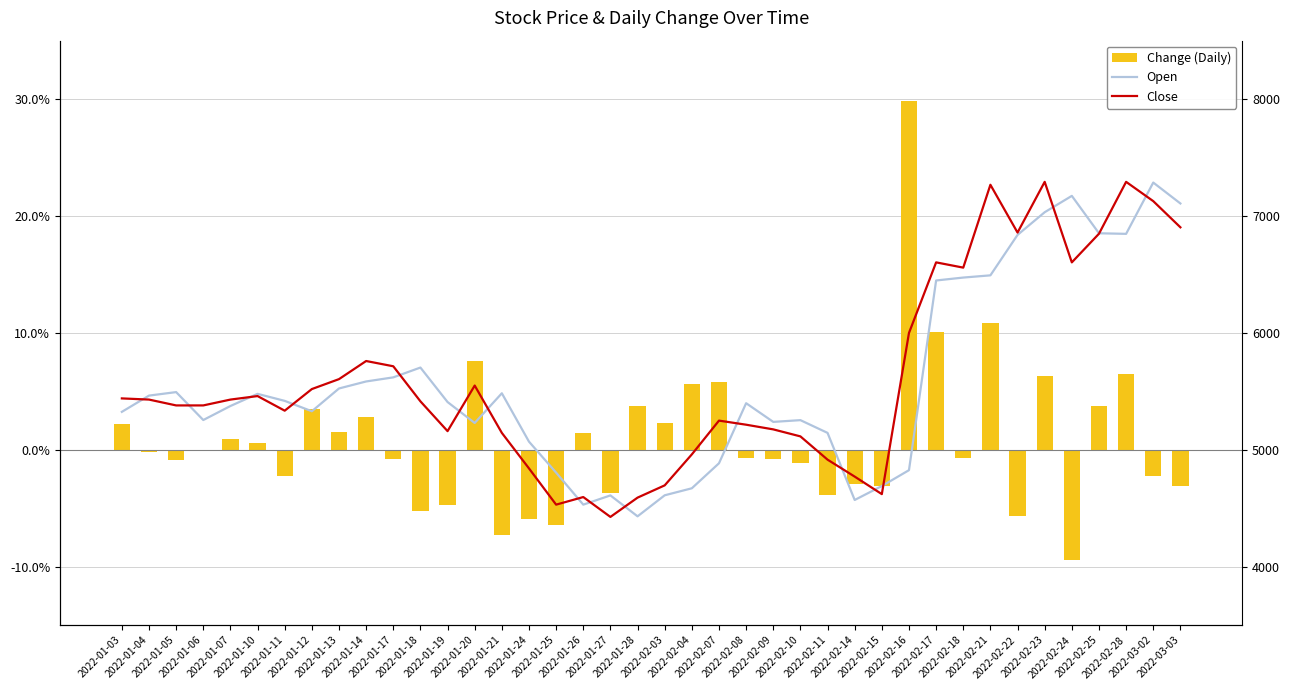

What is the sum of the Close values at 2022-01-14 and 2022-02-16?

11758.0